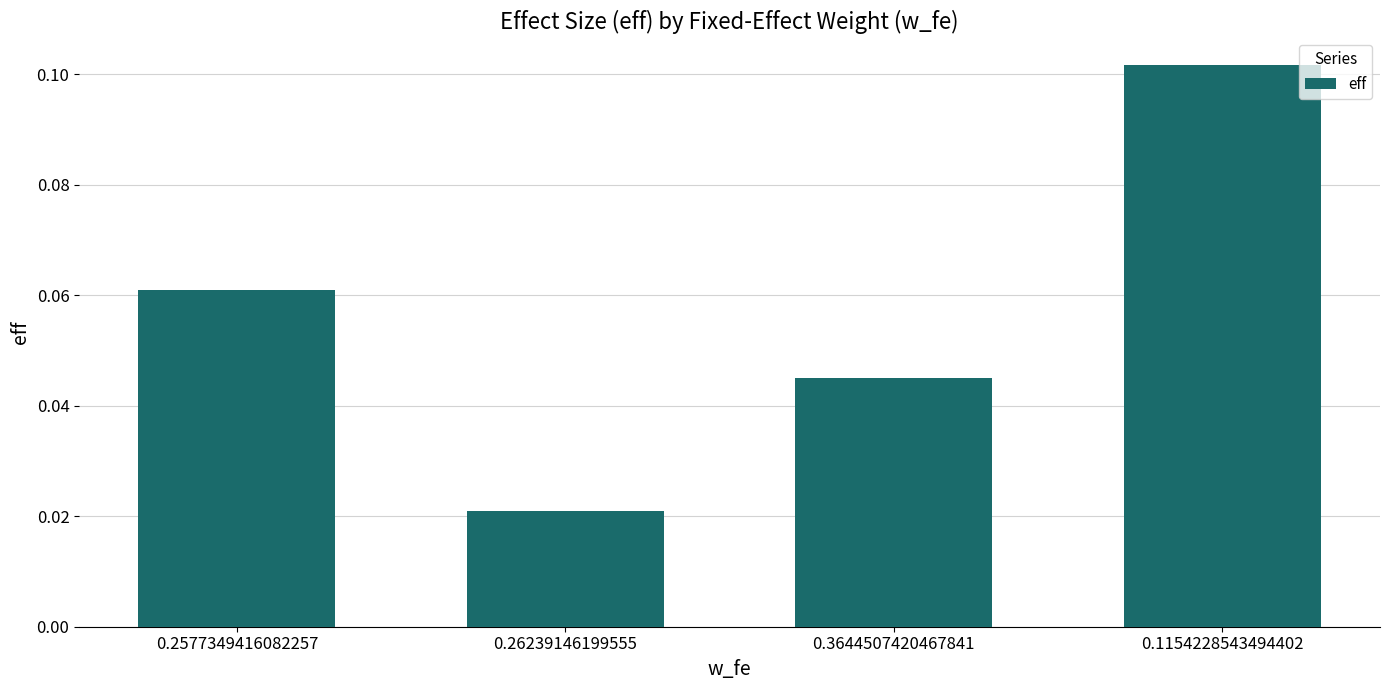

List the labels in order of value, smallest first.

0.26239146199555, 0.3644507420467841, 0.2577349416082257, 0.1154228543494402